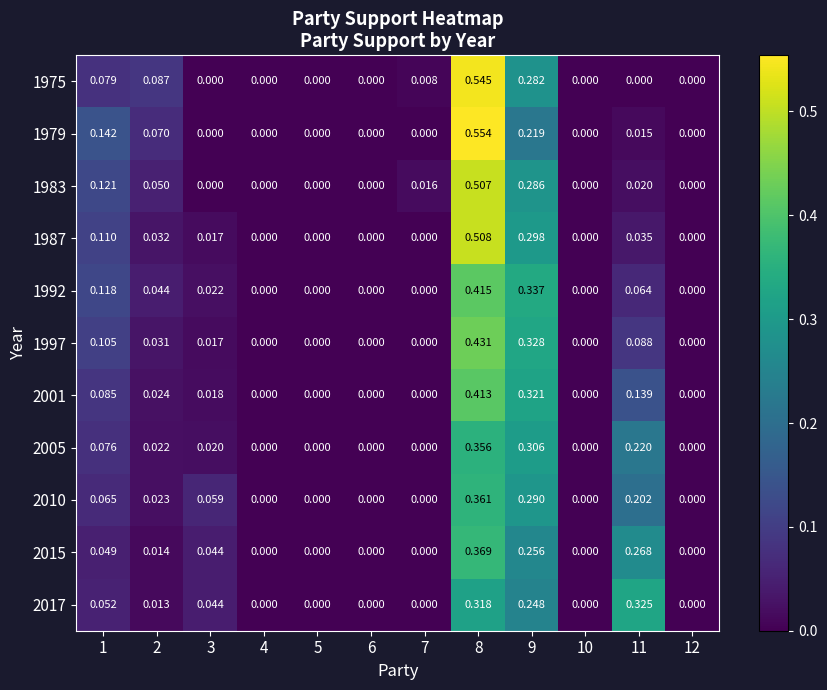

Is the value of 2015 at 7 greater than the value of 1983 at 9?

No